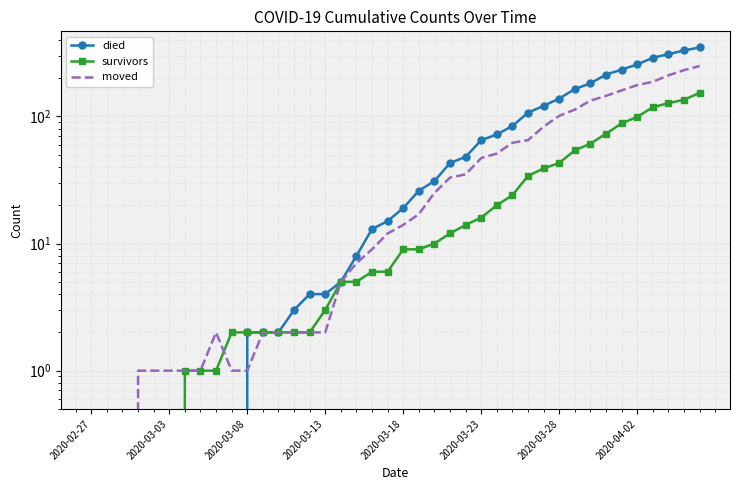

What is the difference between the maximum and minimum values in the moved series?

249